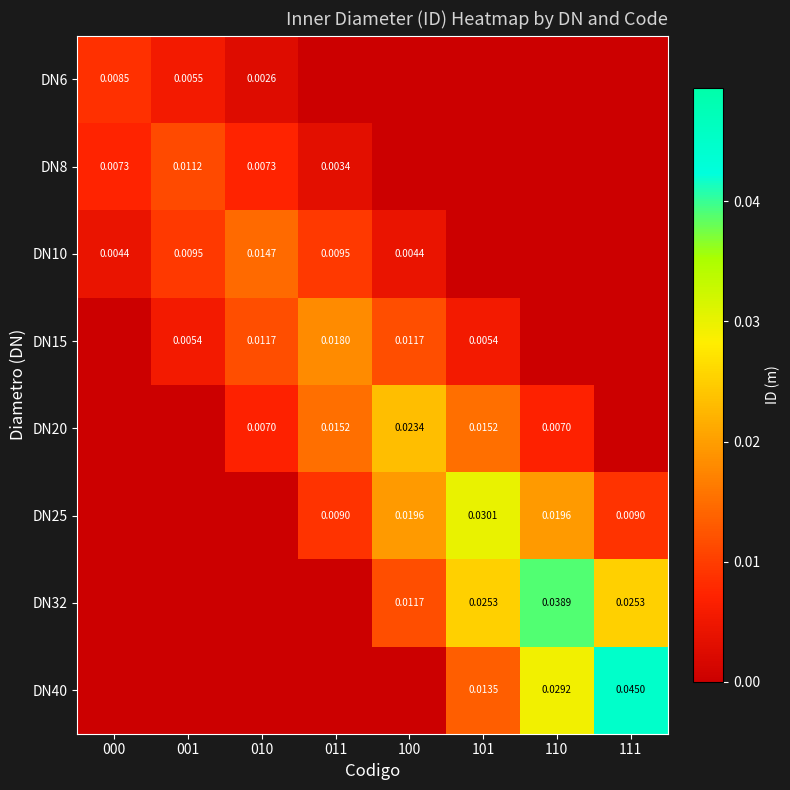

Between 010 and 101, which is larger?

010